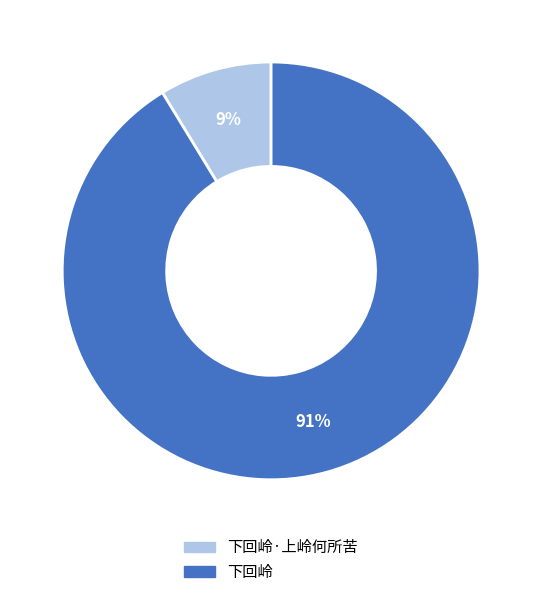

Is there any slice that represents more than half of the pie?

Yes